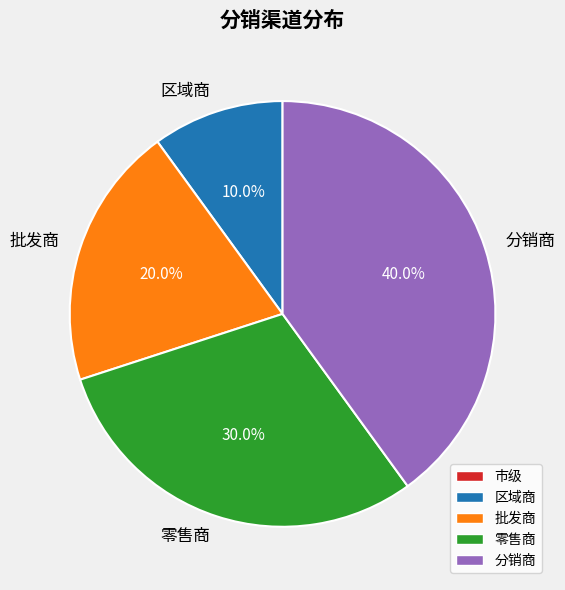

To the nearest percent, what percentage of the pie is 分销商?

40%